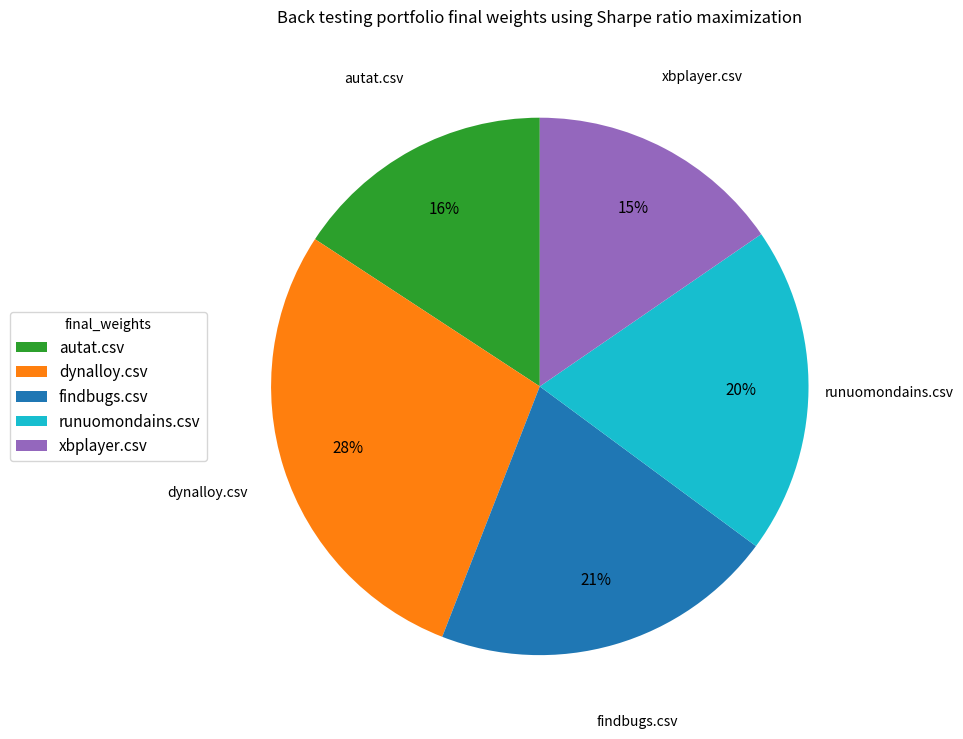

How many segments does this pie chart have?

5